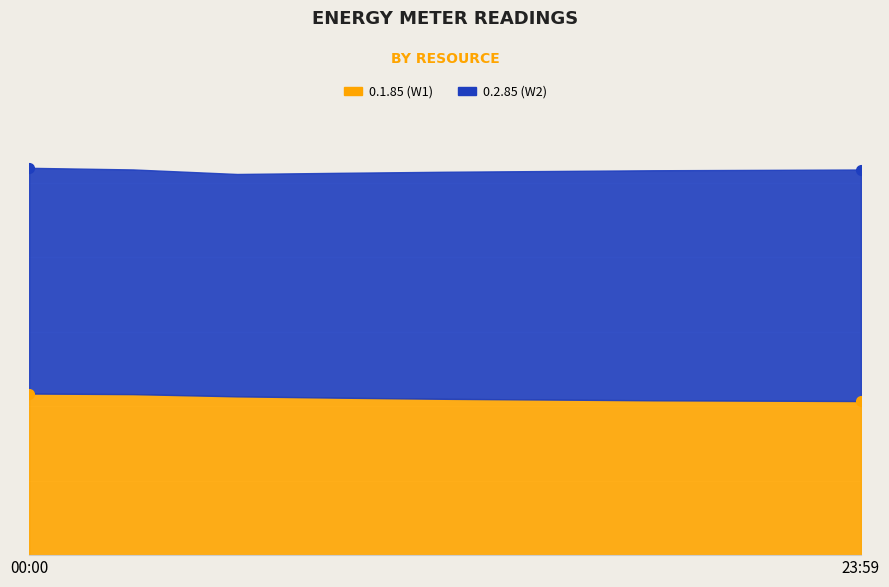

True or false: 0.1.85 (W1) has a value of 2075 at 21:00.

True